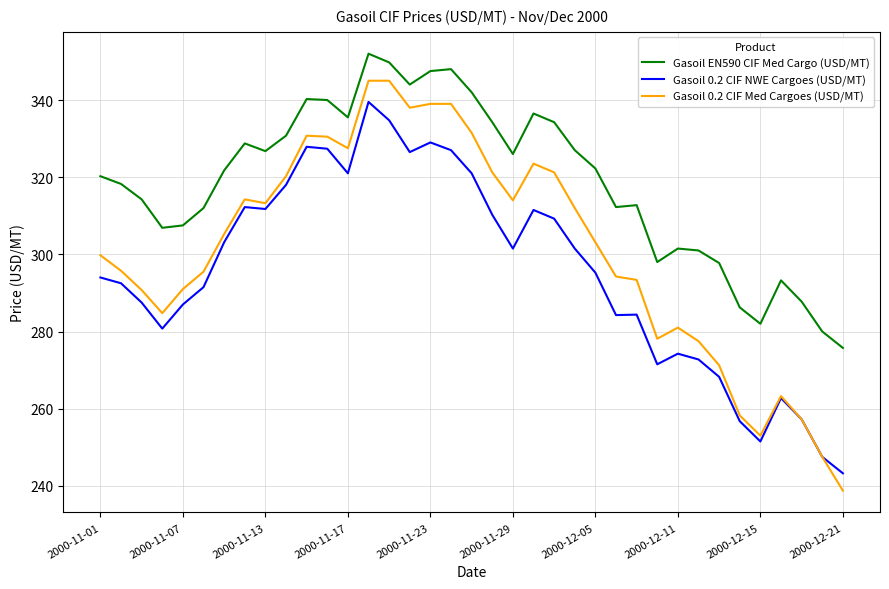

What is the highest value of the Gasoil EN590 CIF Med Cargo (USD/MT) series?

352.0